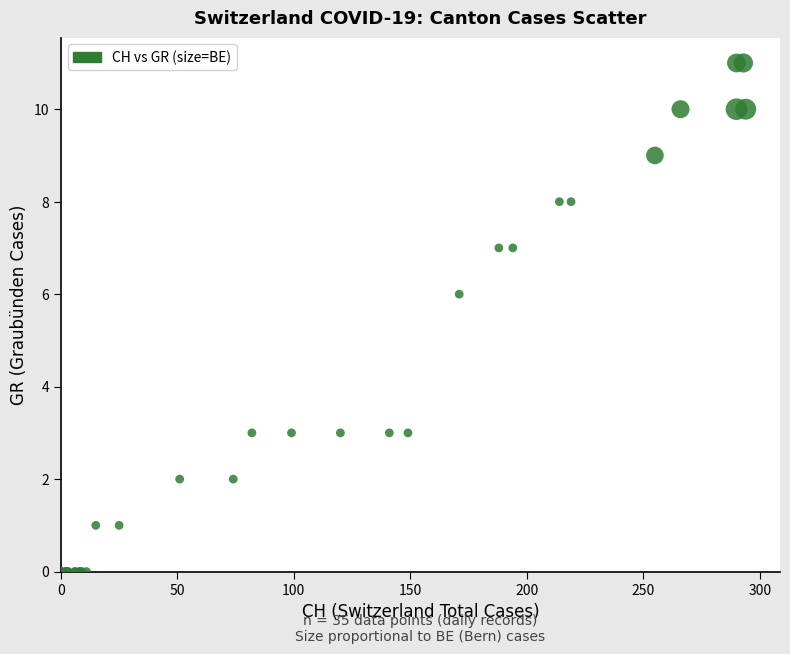

What Y value in the scatter plot is closest to 5?

6